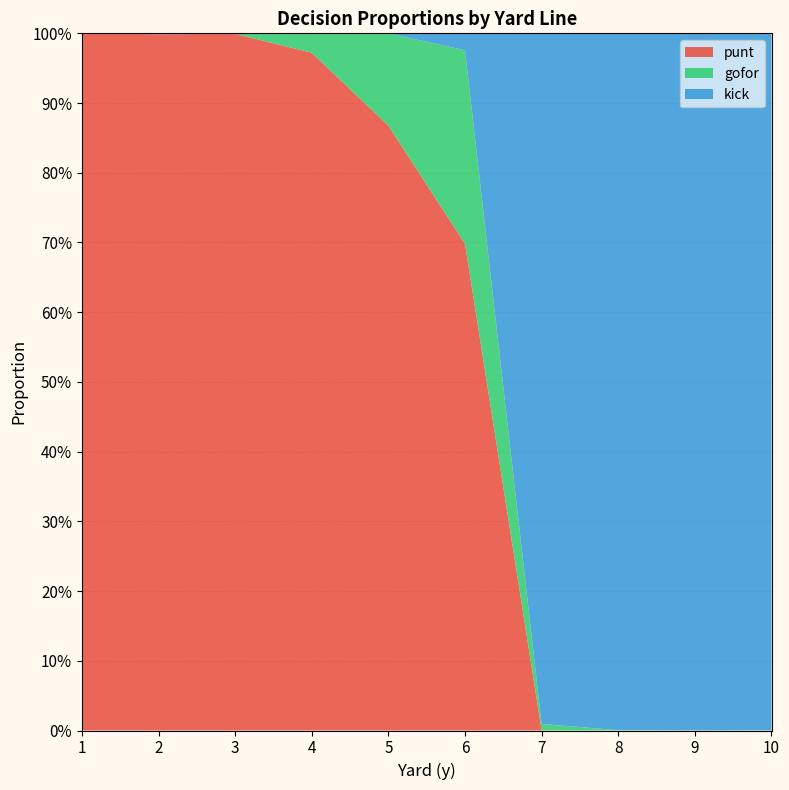

Does the chart have visible grid lines?

Yes